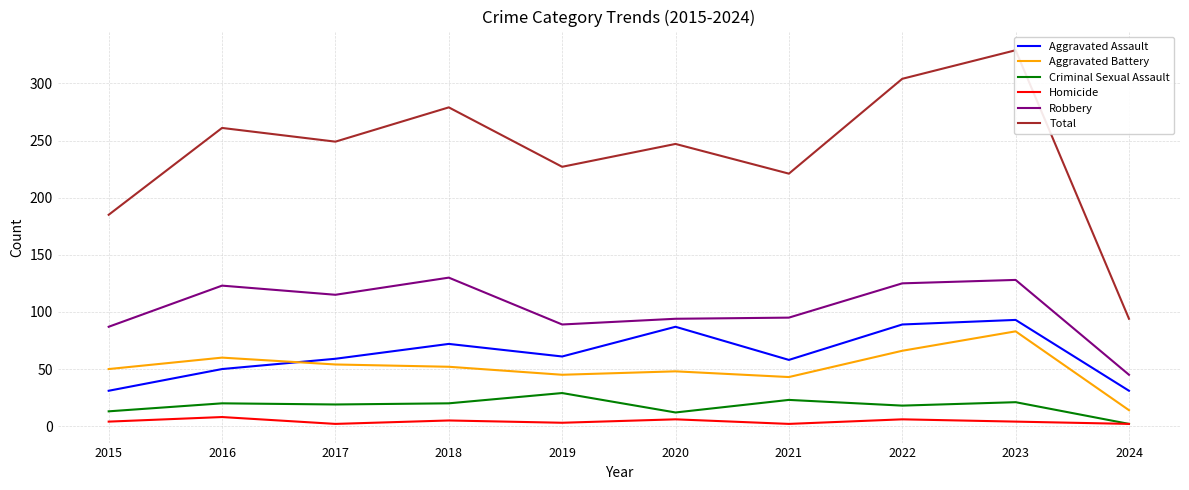

At which label does Total first exceed 249?

2016